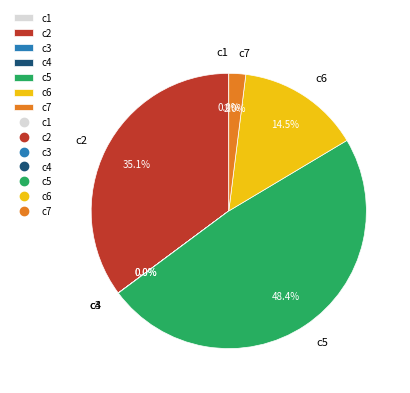

To the nearest percent, what is the average slice percentage?

14%